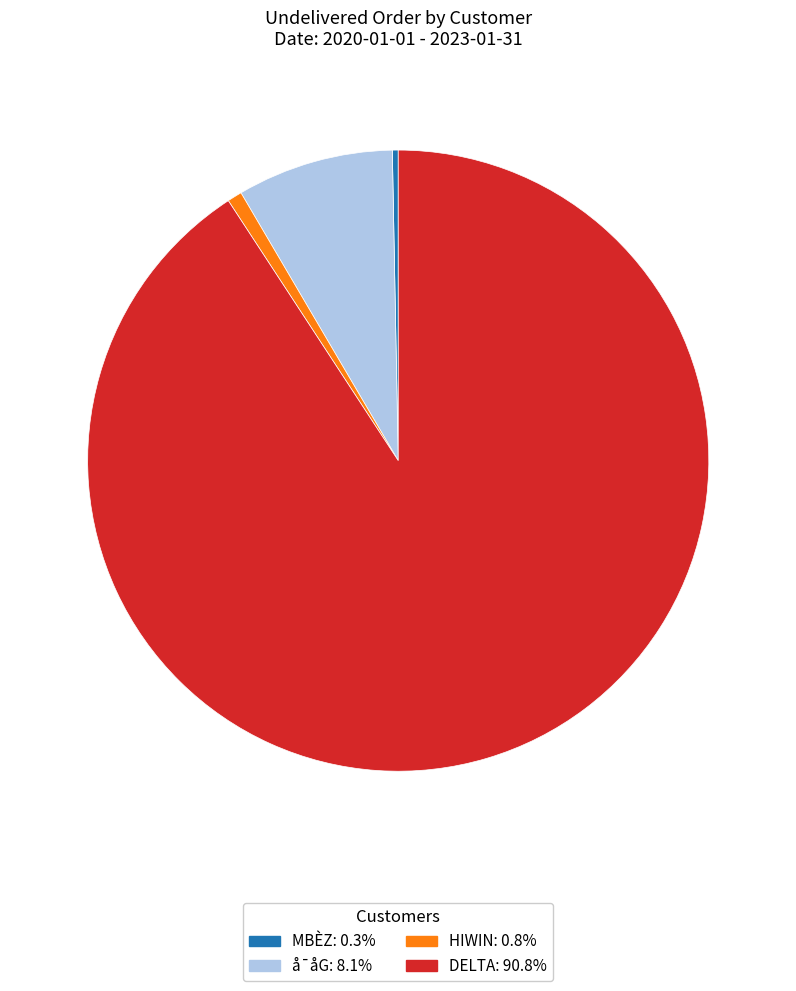

How many slices are in this pie chart?

4